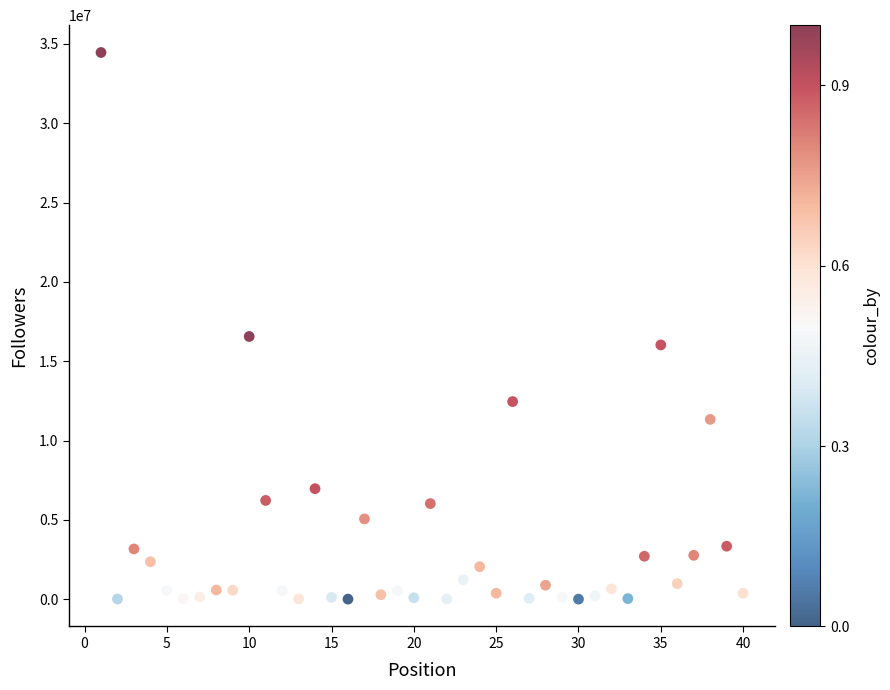

What Y value in the scatter plot is closest to 17229197?

16556593